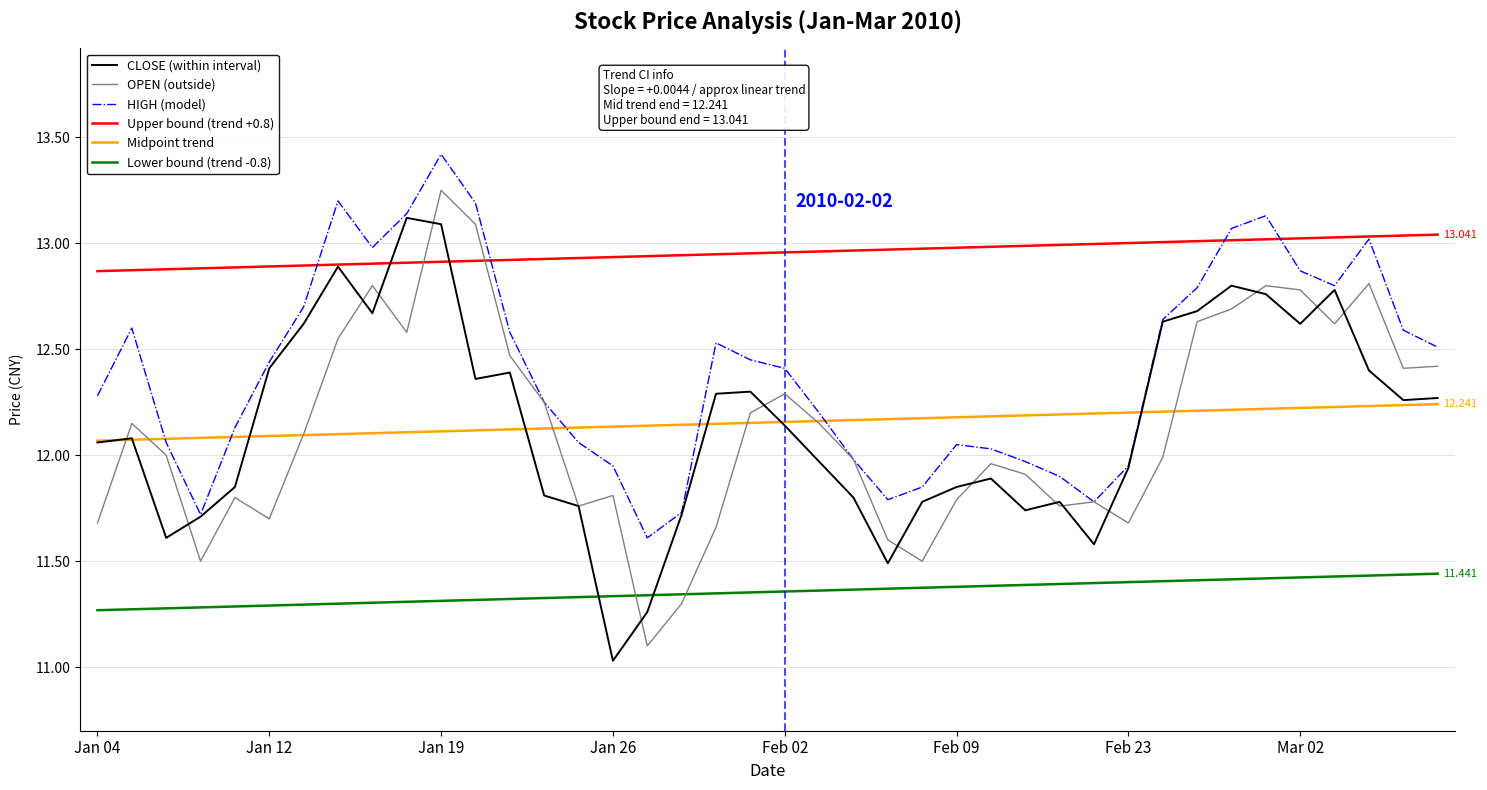

What are all the series names shown in the legend?

CLOSE (within interval), OPEN (outside), HIGH (model), Upper bound (trend +0.8), Midpoint trend, Lower bound (trend -0.8)